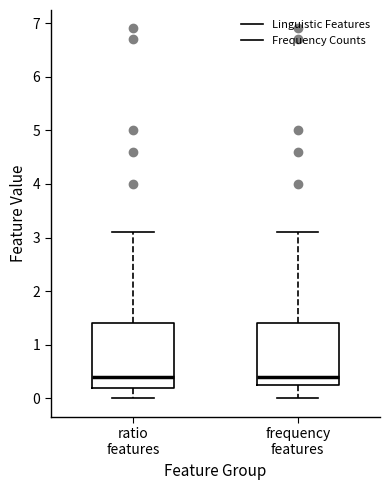

Reading left to right, read every box against the y-axis: the position of its median line, the range the box covers, and the ends of its whiskers. The values are not printed on the chart, so give them approximately, as read against the axis.

ratio features: median 0.4, box 0.2 to 1.4, whiskers 0.0 to 3.1
frequency features: median 0.4, box 0.3 to 1.4, whiskers 0.0 to 3.1